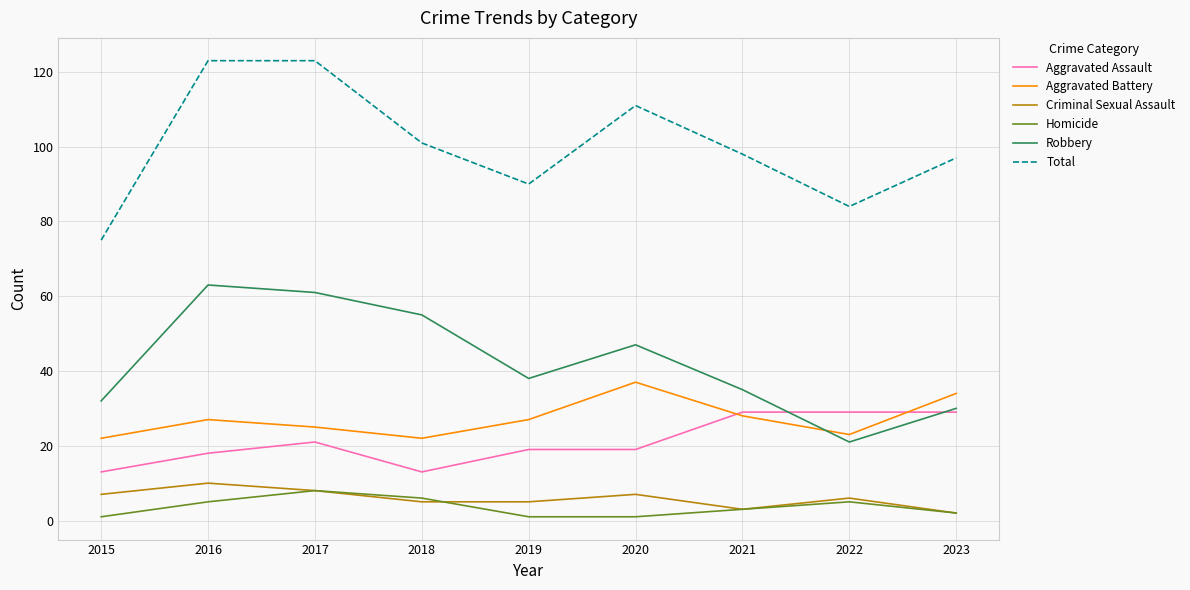

At how many categories does at least one series exceed 16?

9